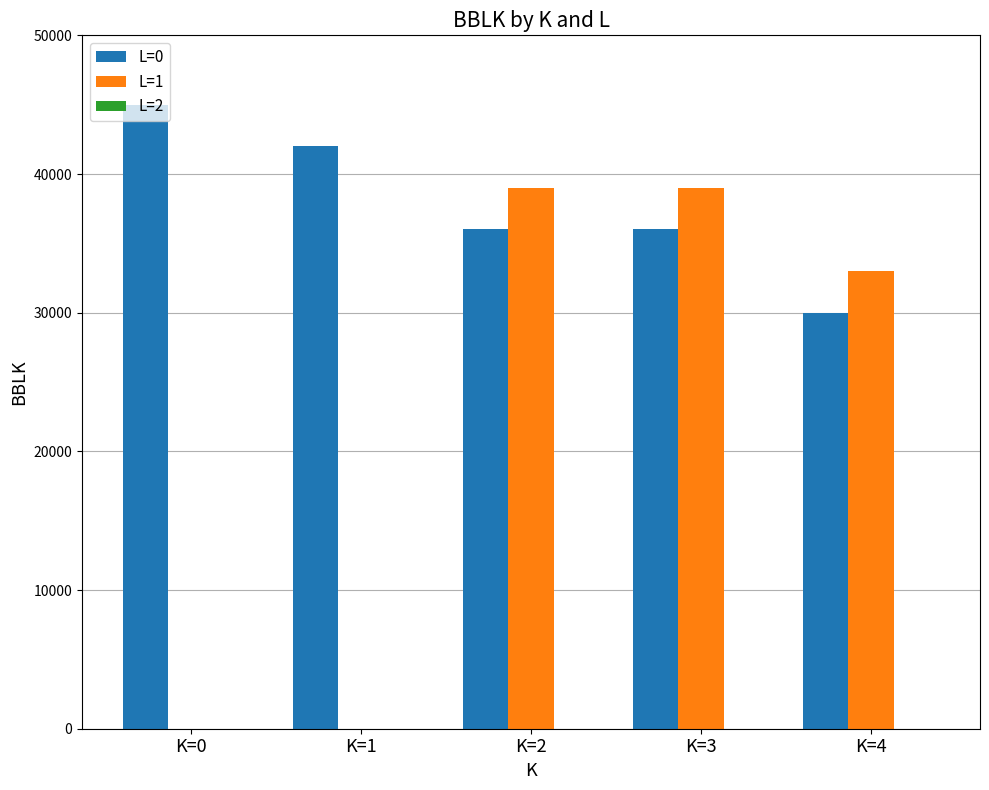

Which series has the largest total across all categories?

L=0